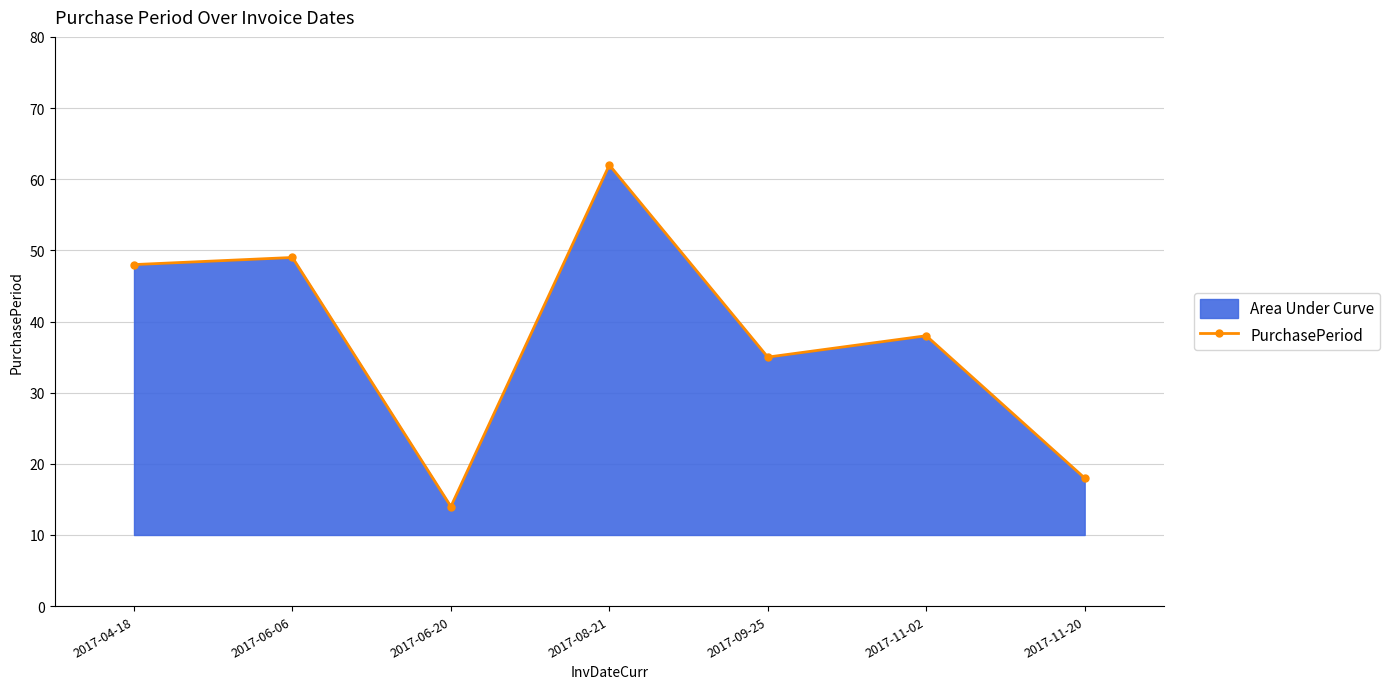

Where is the data nearest to the value 38?

2017-11-02